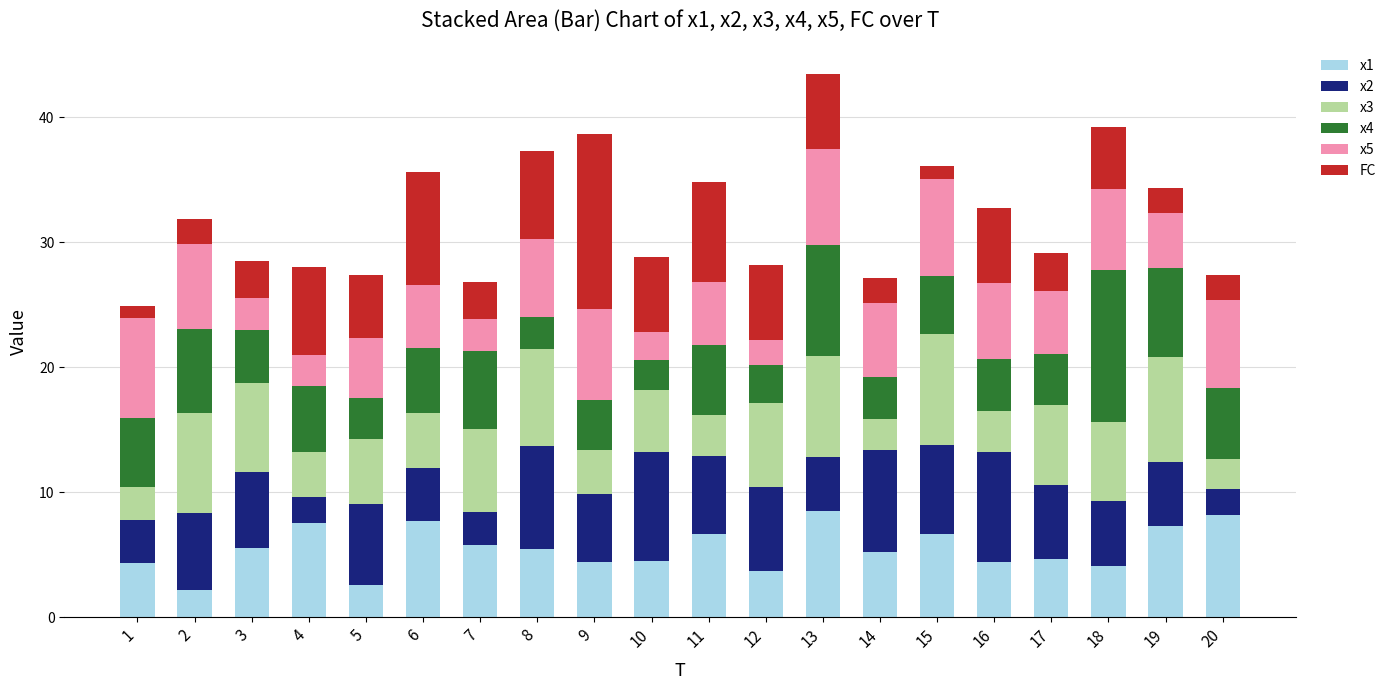

The value of x1 at 3 is 7.2. True or false?

False